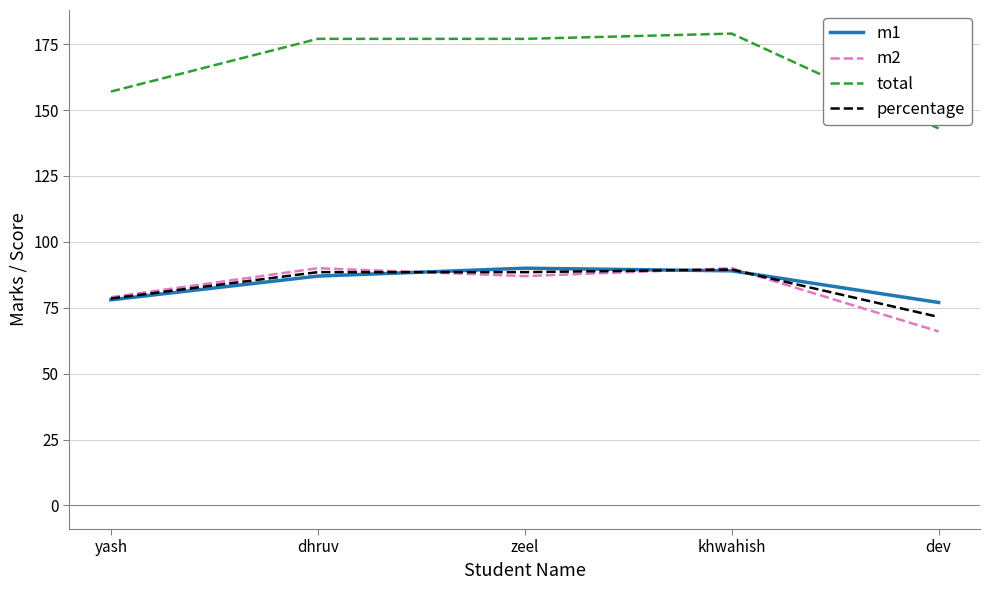

Which series has the largest total across all categories?

total